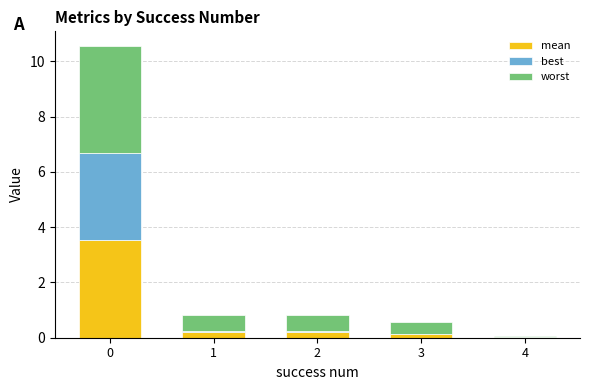

What are all the series names shown in the legend?

mean, best, worst